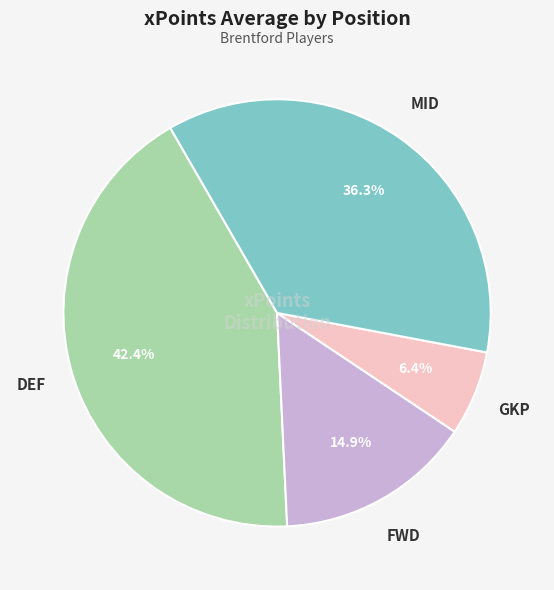

Is there any slice that represents more than half of the pie?

No